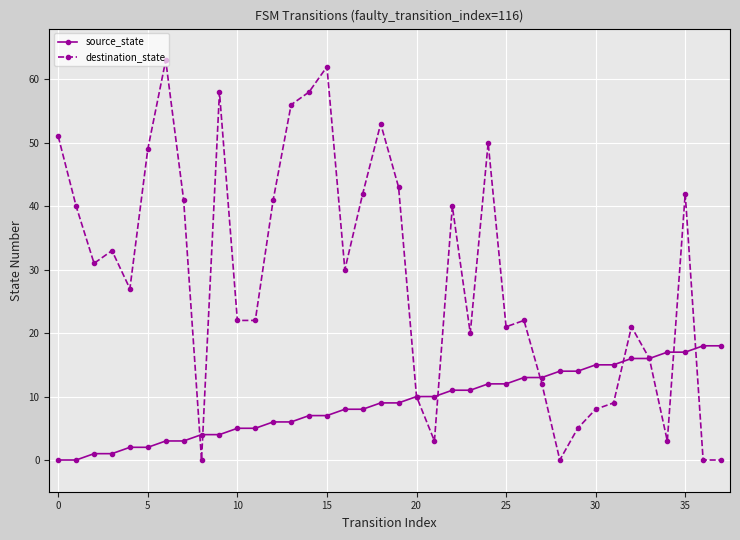

Which series has the widest spread of values?

destination_state